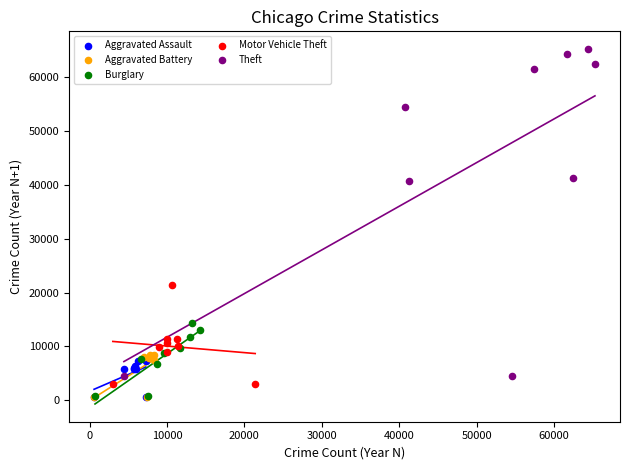

Which series contains the highest Y value?

Theft